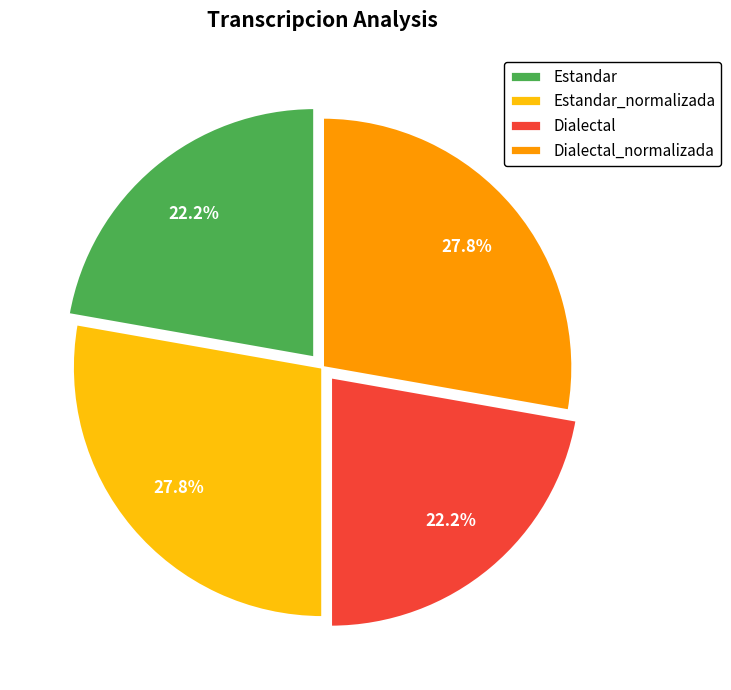

Is there any slice that represents more than half of the pie?

No